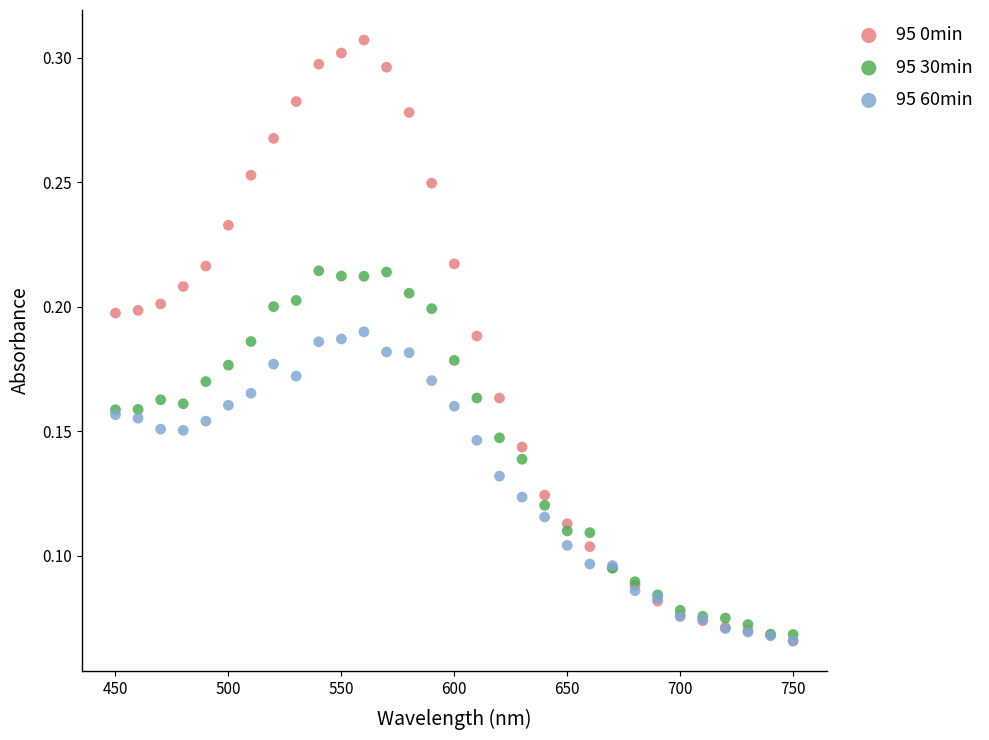

What are all the series names shown in the legend?

95 0min, 95 30min, 95 60min